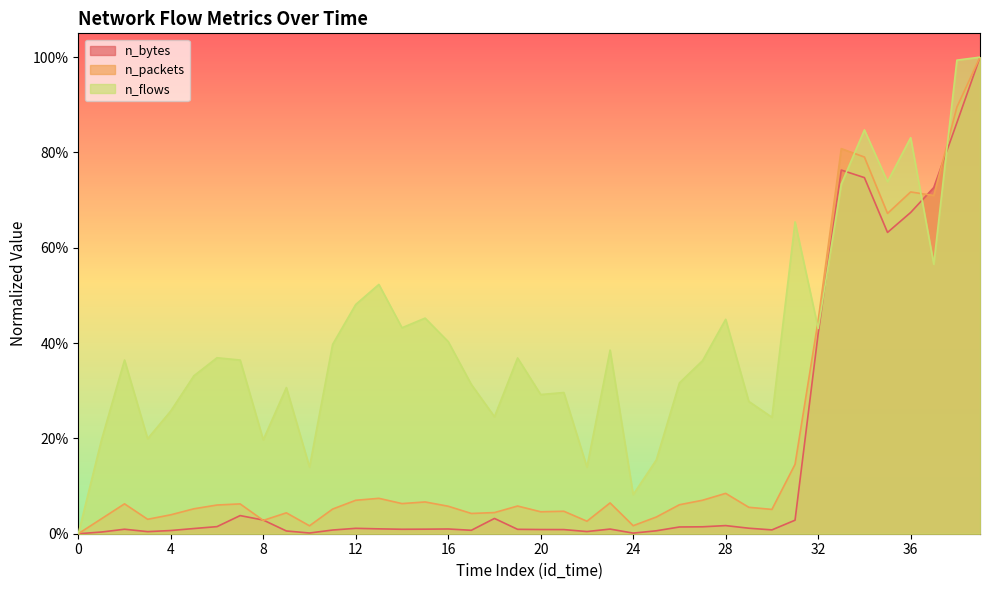

What is the total value across all series at 8?

0.3